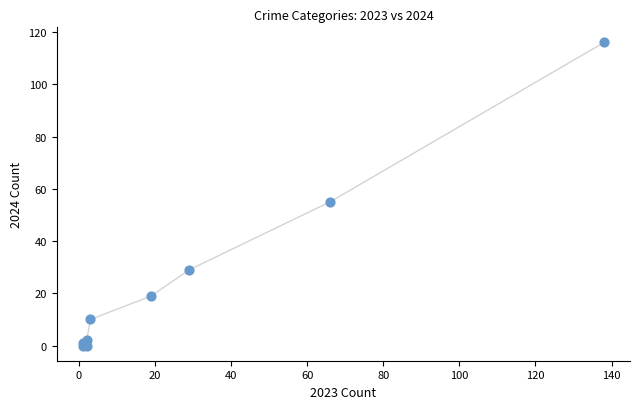

What Y value in the scatter plot is closest to 58?

55